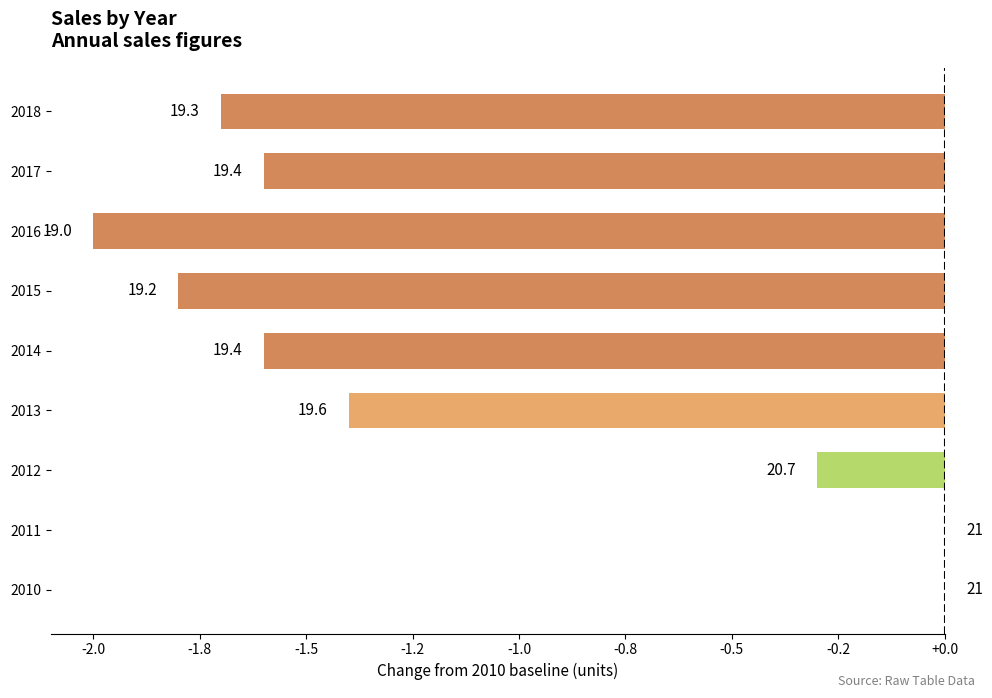

Where is the data nearest to the value -1?

2013